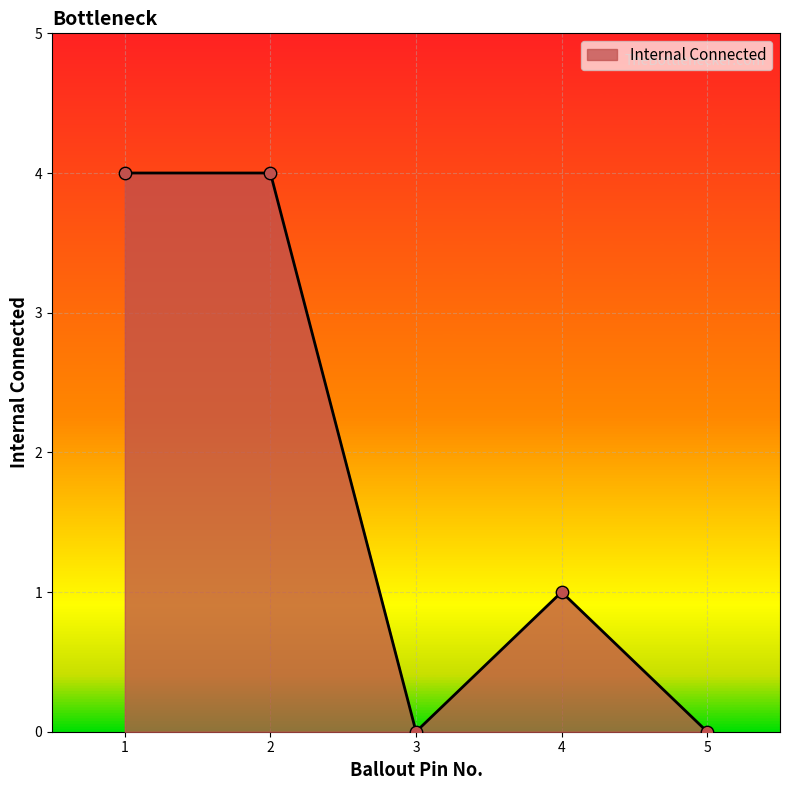

Between 3 and 1, which is larger?

1